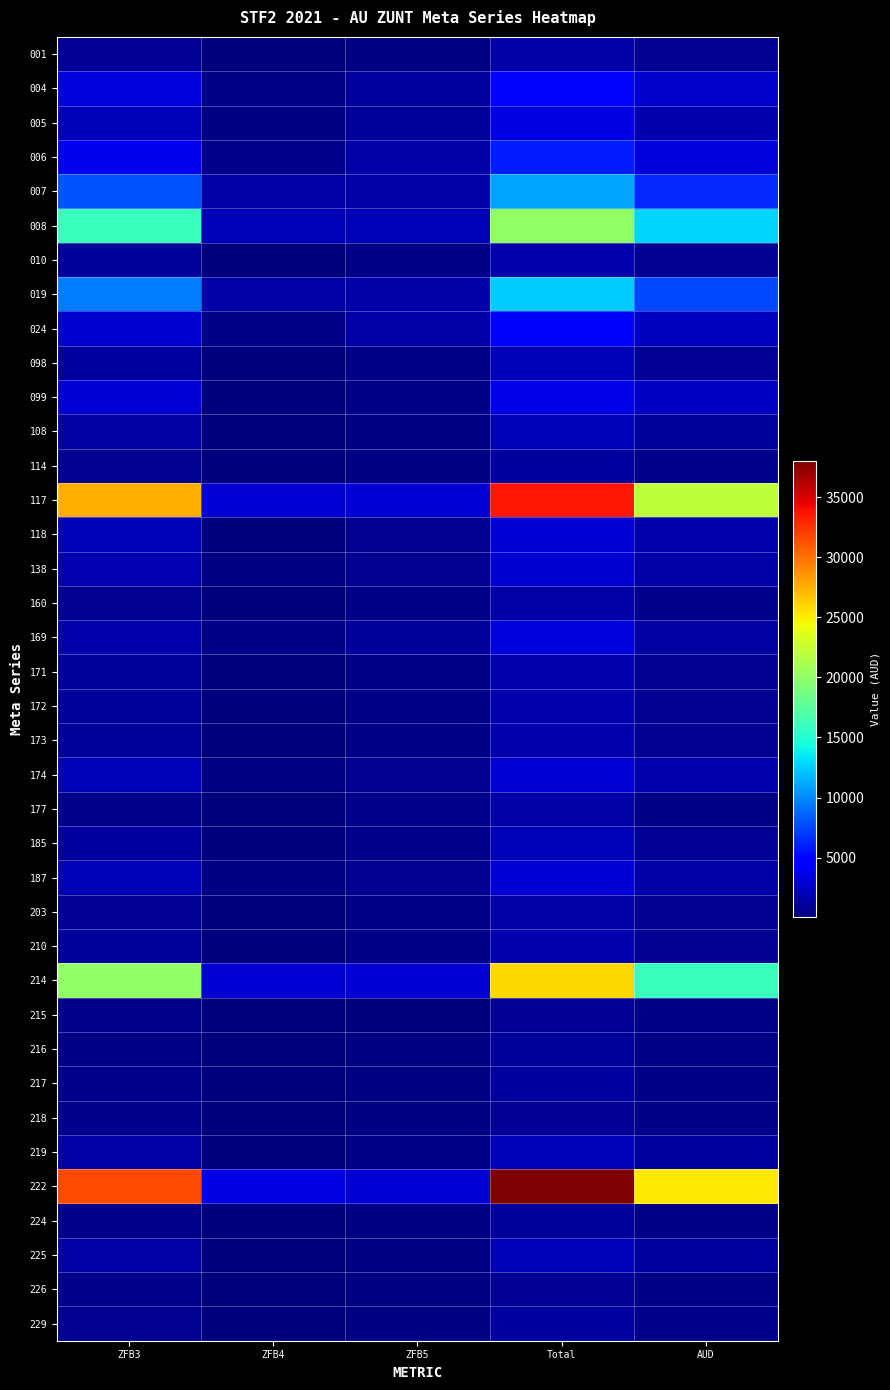

What is the total value across all series at ZFB5?

32525